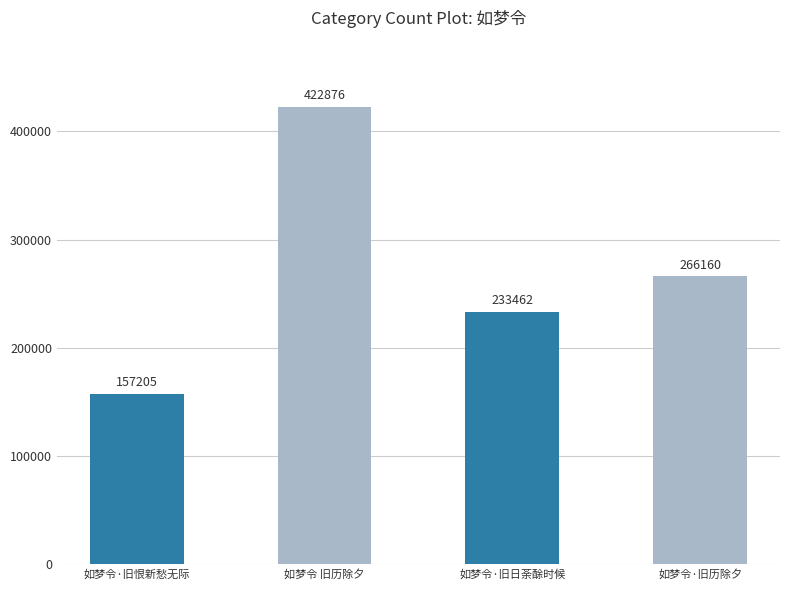

List the labels in order of value, largest first.

如梦令 旧历除夕, 如梦令·旧历除夕, 如梦令·旧日荼酴时候, 如梦令·旧恨新愁无际